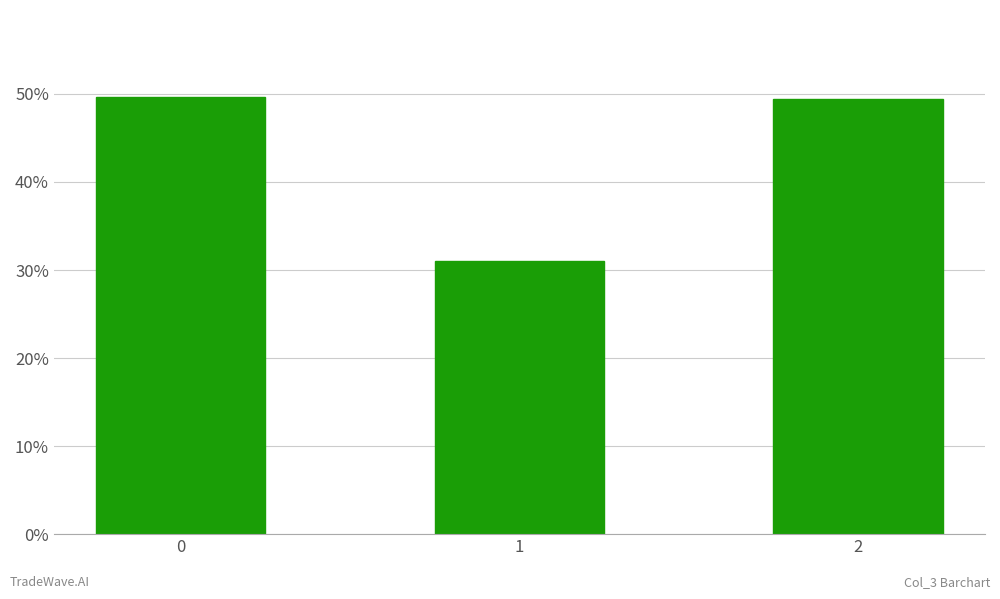

Is it true that the value at 2 is 73.0?

False